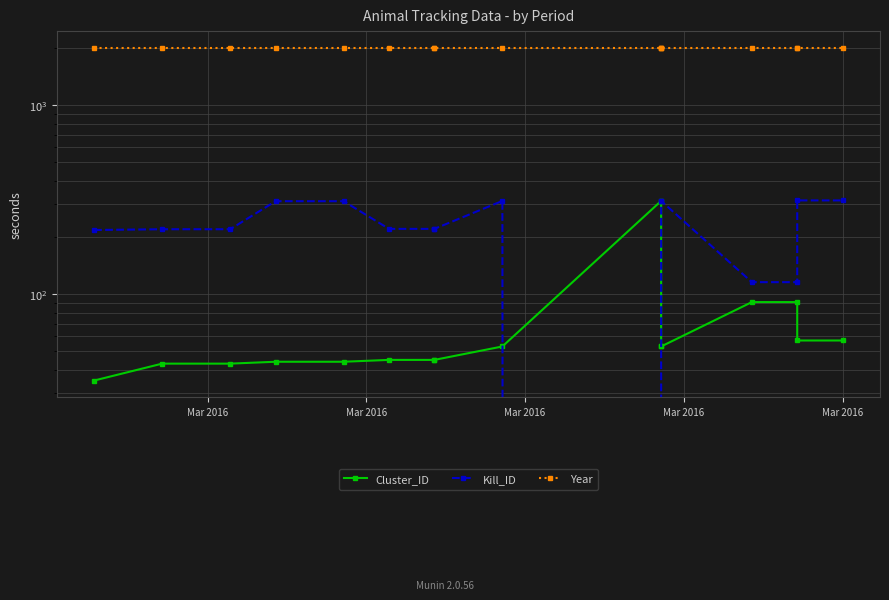

Is it true that Year equals 2016 at Mar 2016?

True